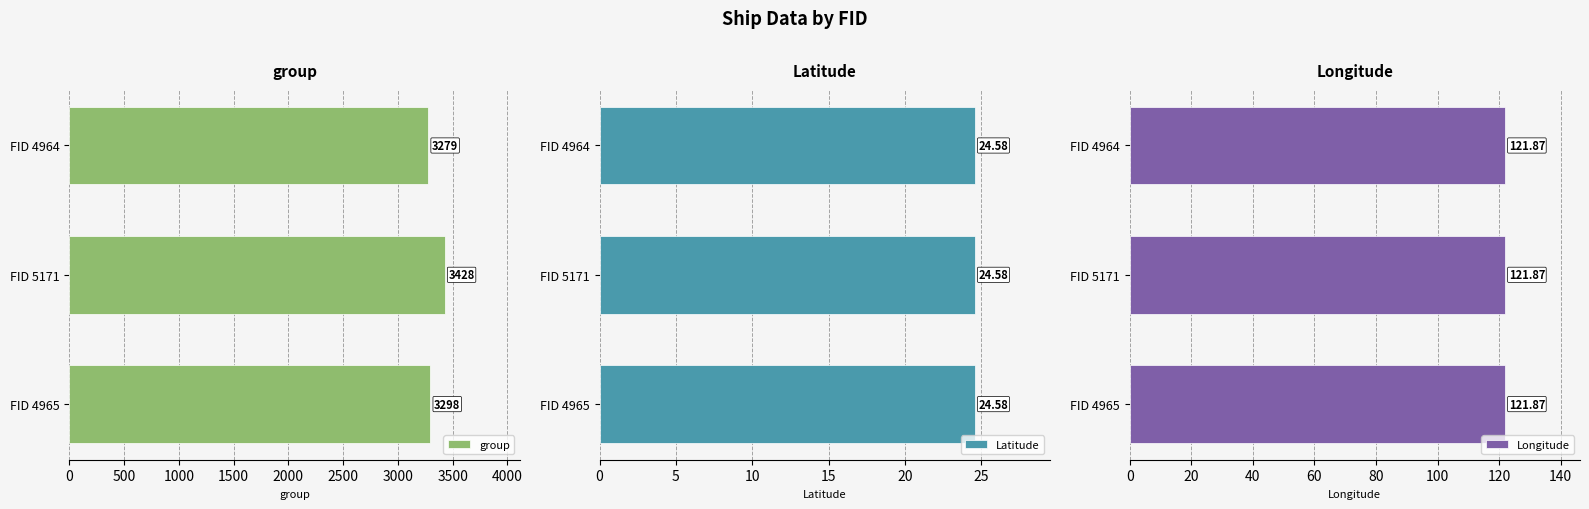

Are the bars horizontal?

Yes